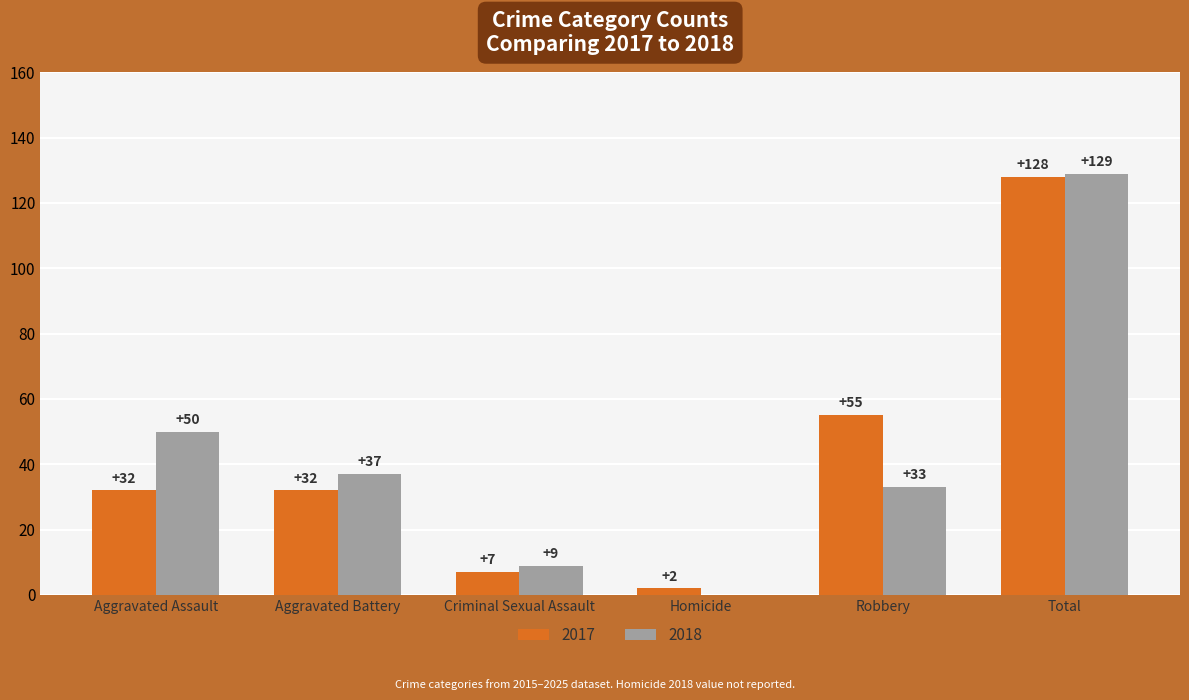

True or false: 2017 has a value of 55 at Robbery.

True